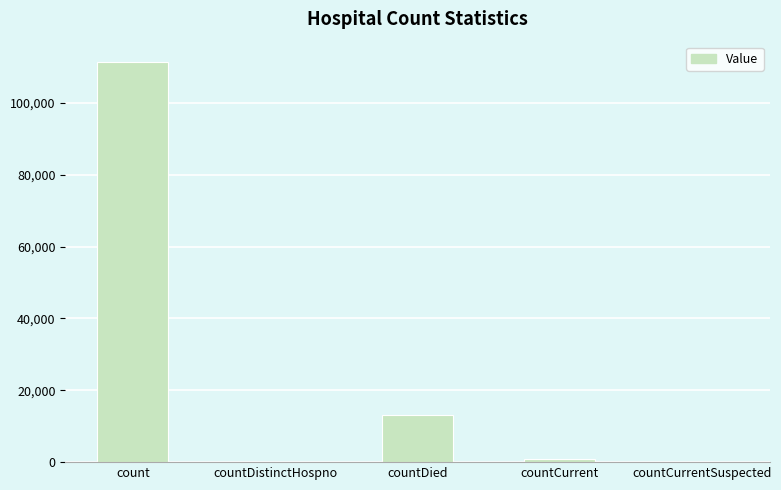

Count the number of categories in the chart.

5